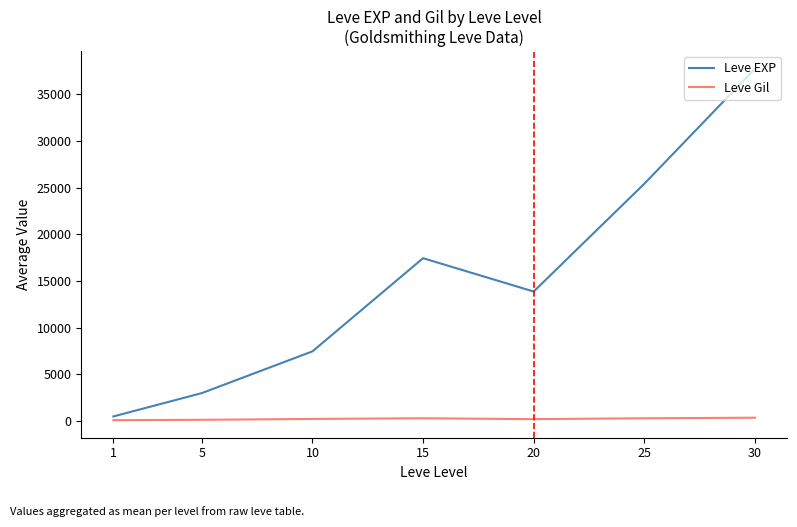

True or false: Leve EXP and Leve Gil cross at least once.

False